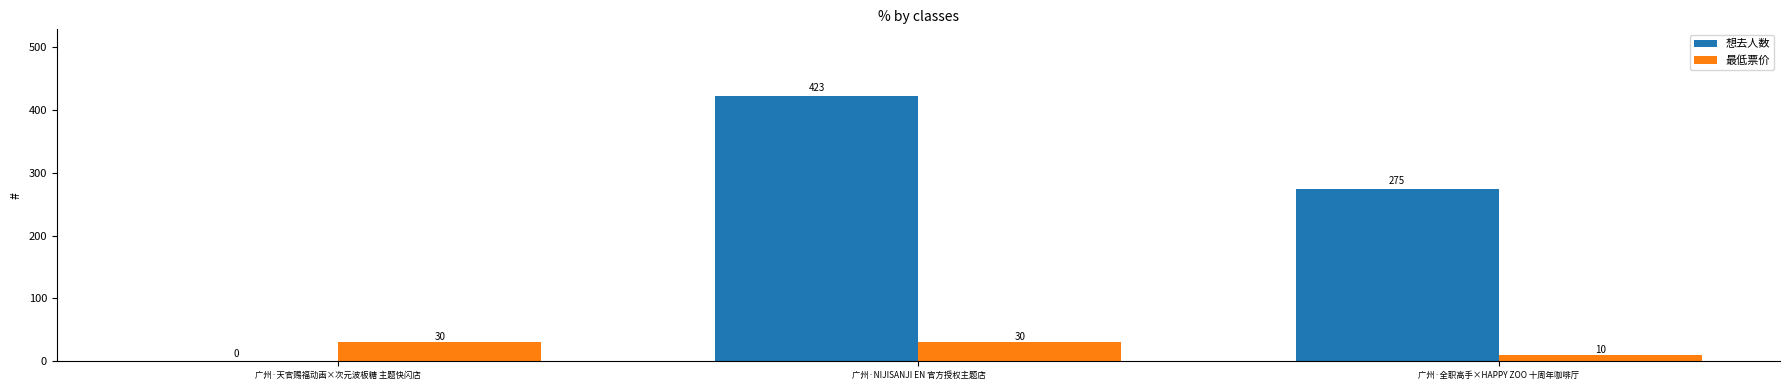

What is the average value of the 想去人数 series?

233